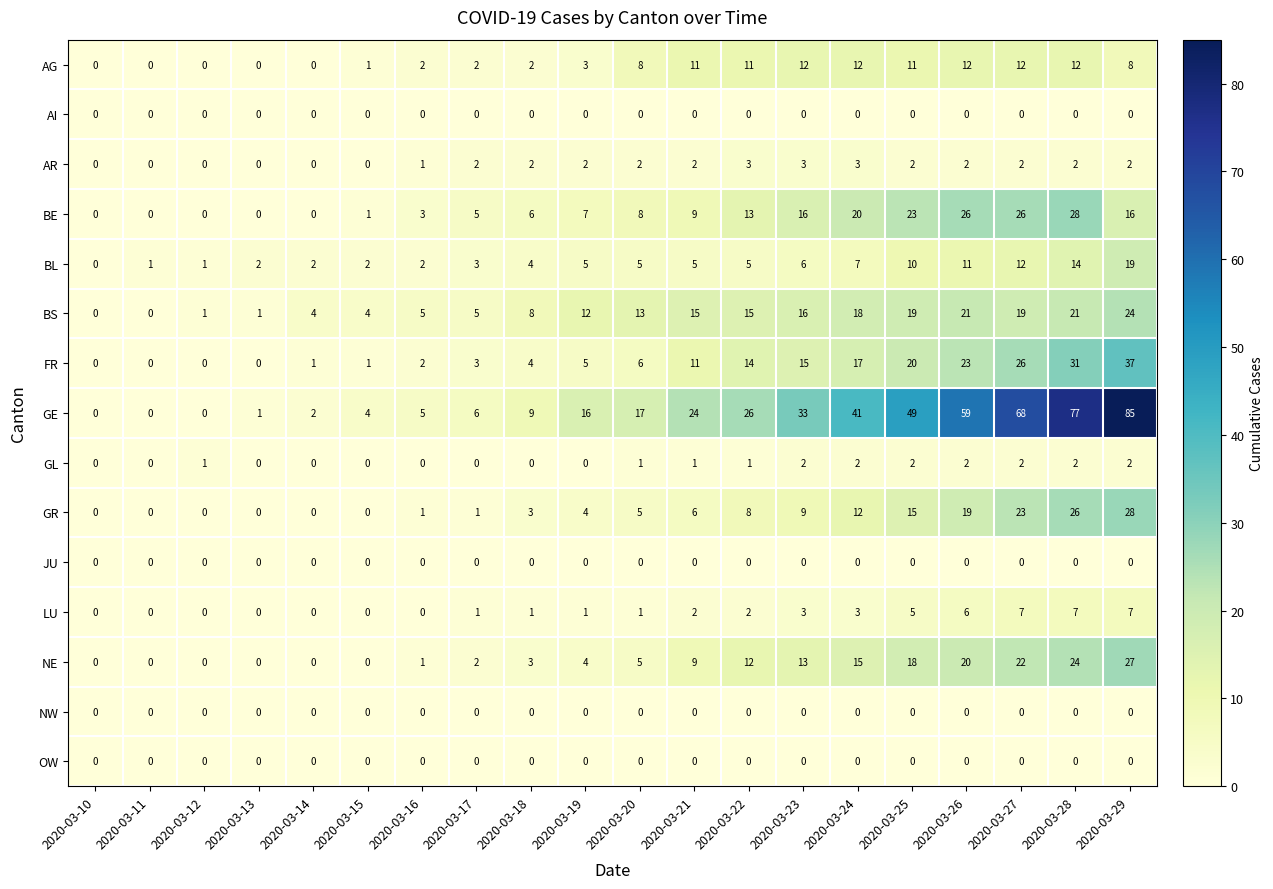

Count the number of data series in this chart.

15